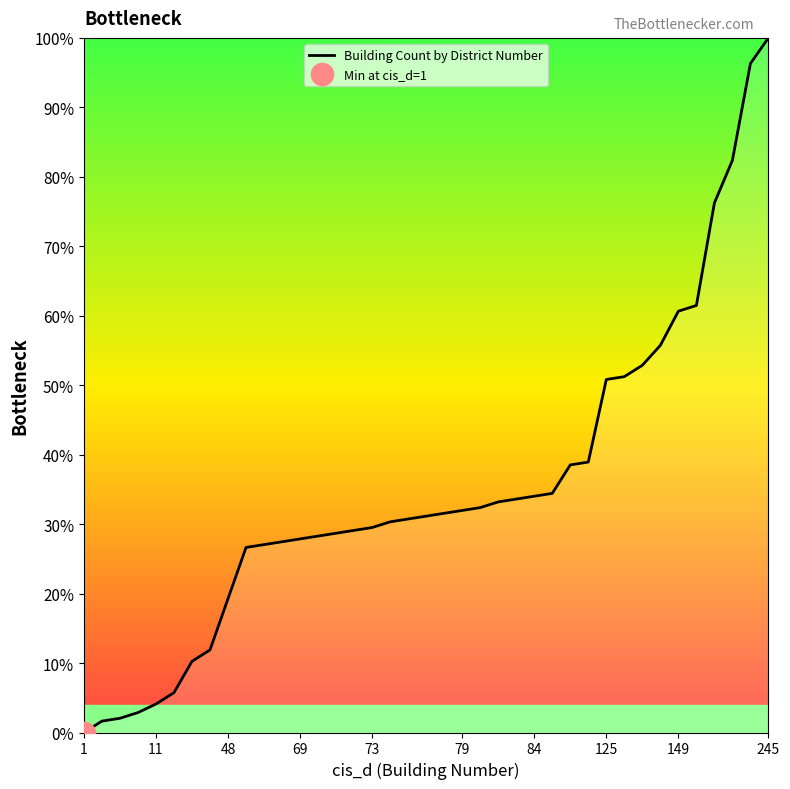

What is the label of the 16th point from the right?

23